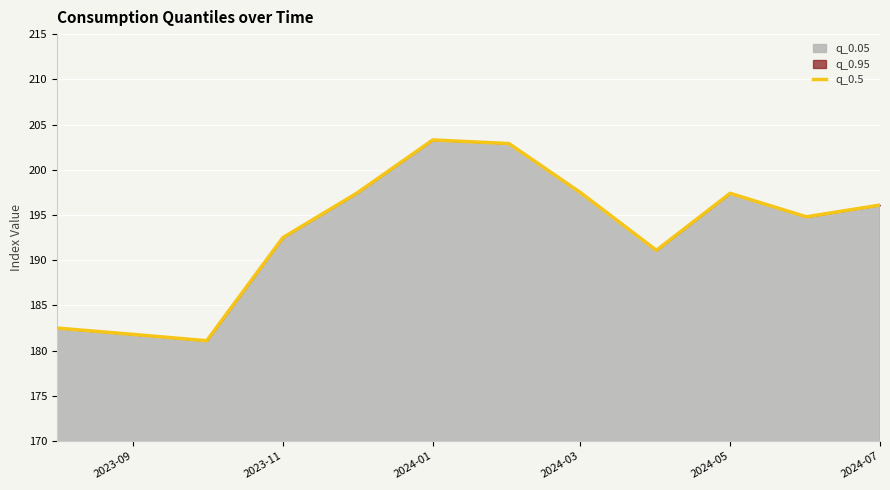

What is the change in value from 2024-05 to 2024-07?

-1.3